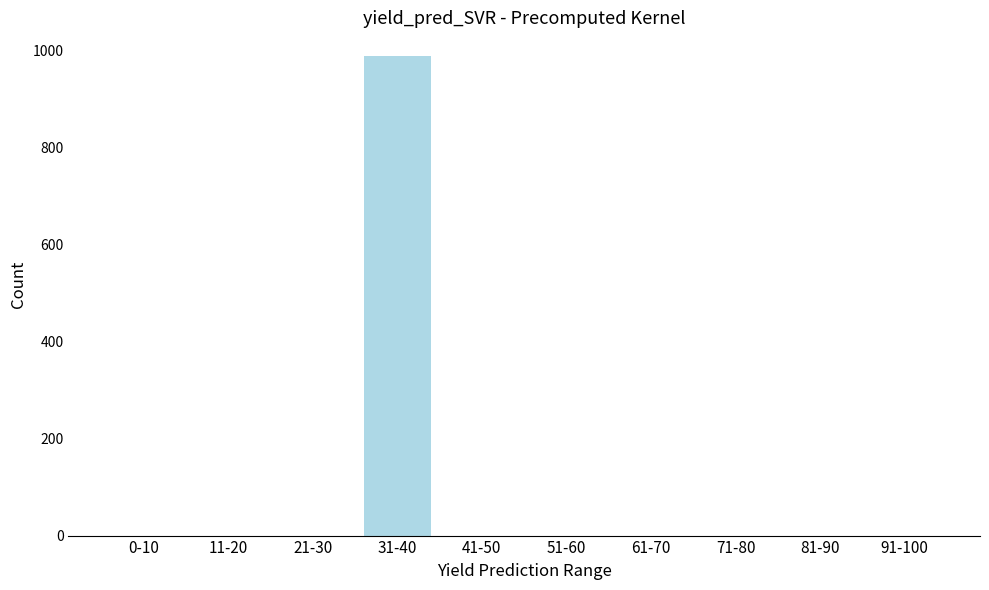

Reading left to right, transcribe all the data shown in this chart.

0-10=0	11-20=0	21-30=0	31-40=989	41-50=0	51-60=0	61-70=0	71-80=0	81-90=0	91-100=0